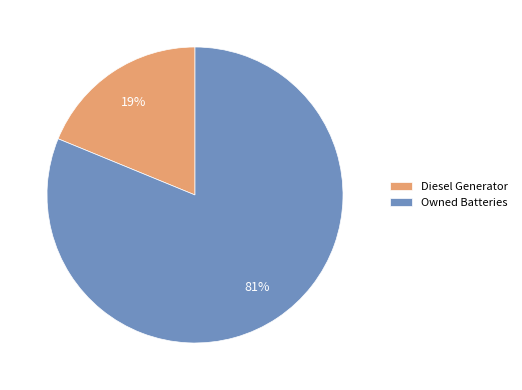

Which category has the smallest portion of the pie?

Diesel Generator